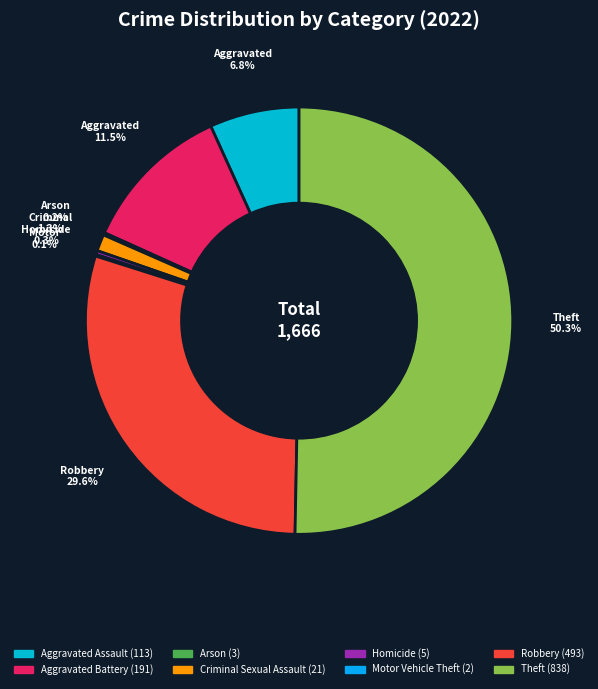

The Robbery slice represents 30% of the pie. True or false?

True